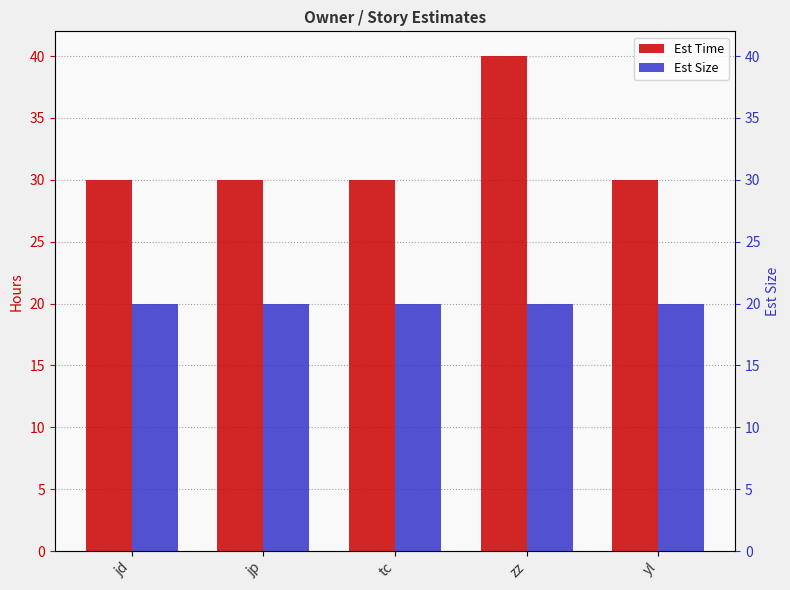

Which series has the widest spread of values?

Est Time